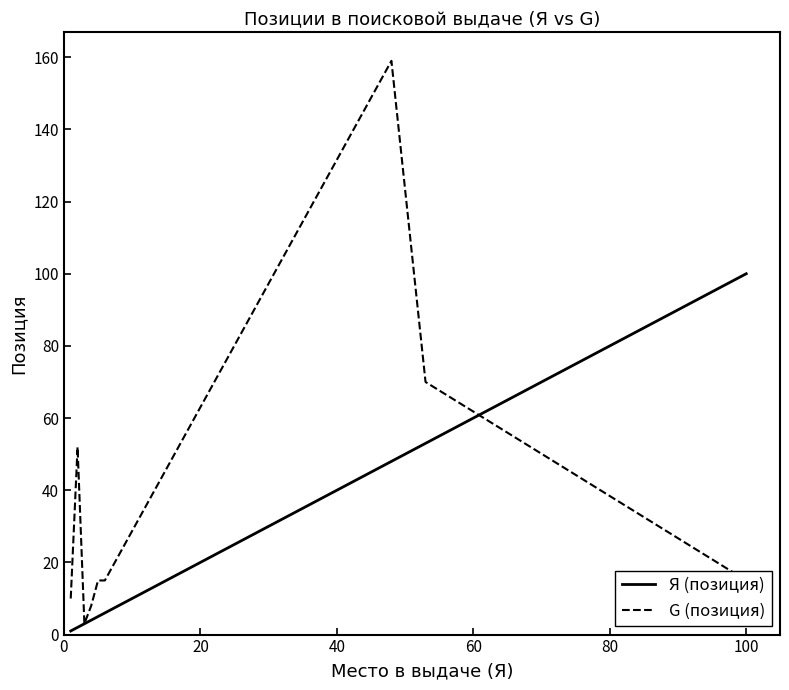

Which series has the largest range (max minus min)?

G (позиция)